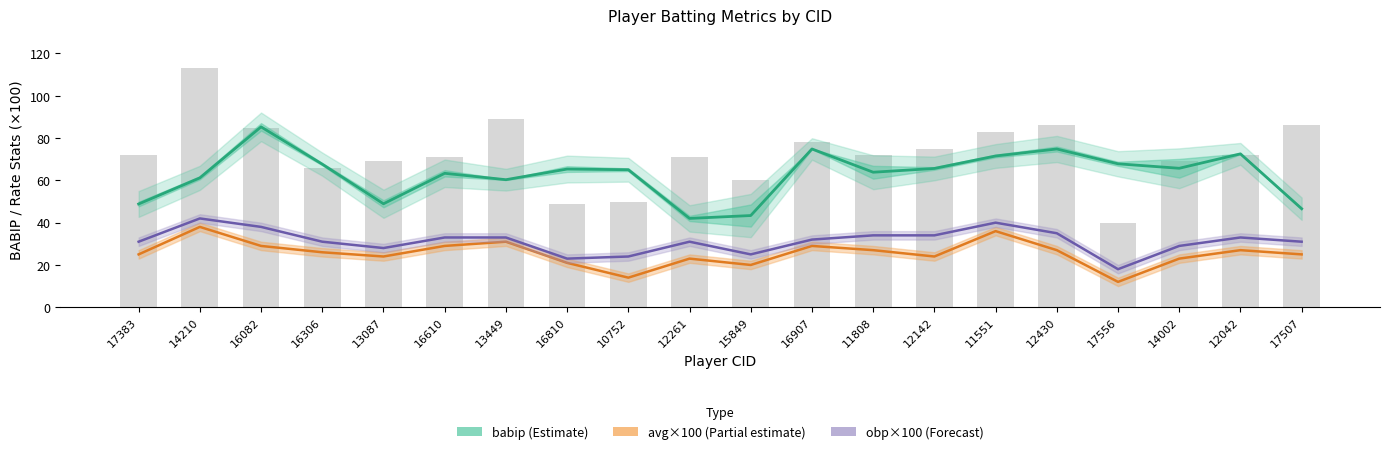

The avg×100 (Partial estimate) series shows 14.6 at 12042. True or false?

False